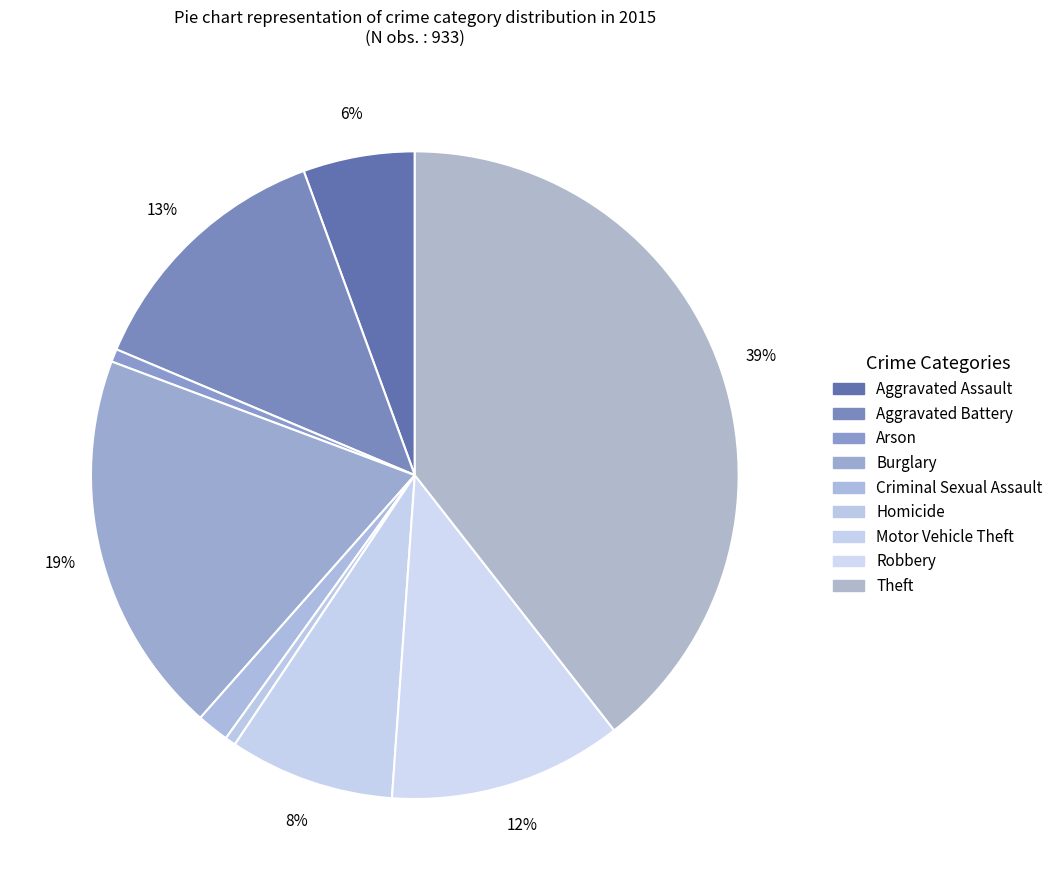

What is the total percentage of Aggravated Battery and Aggravated Assault?

18.6%